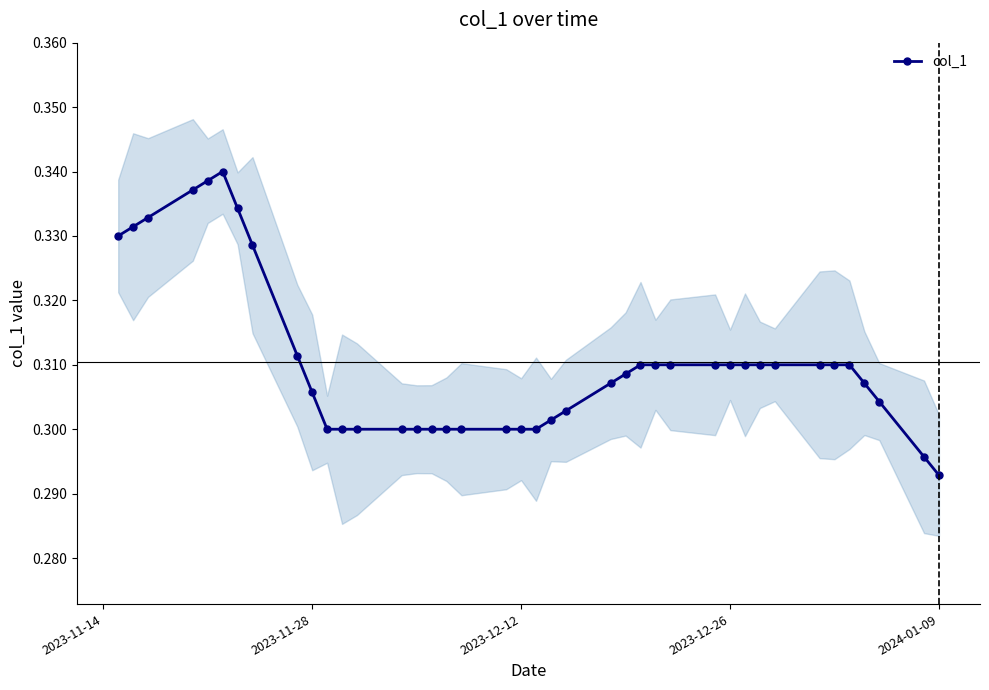

What is the average value?

0.3